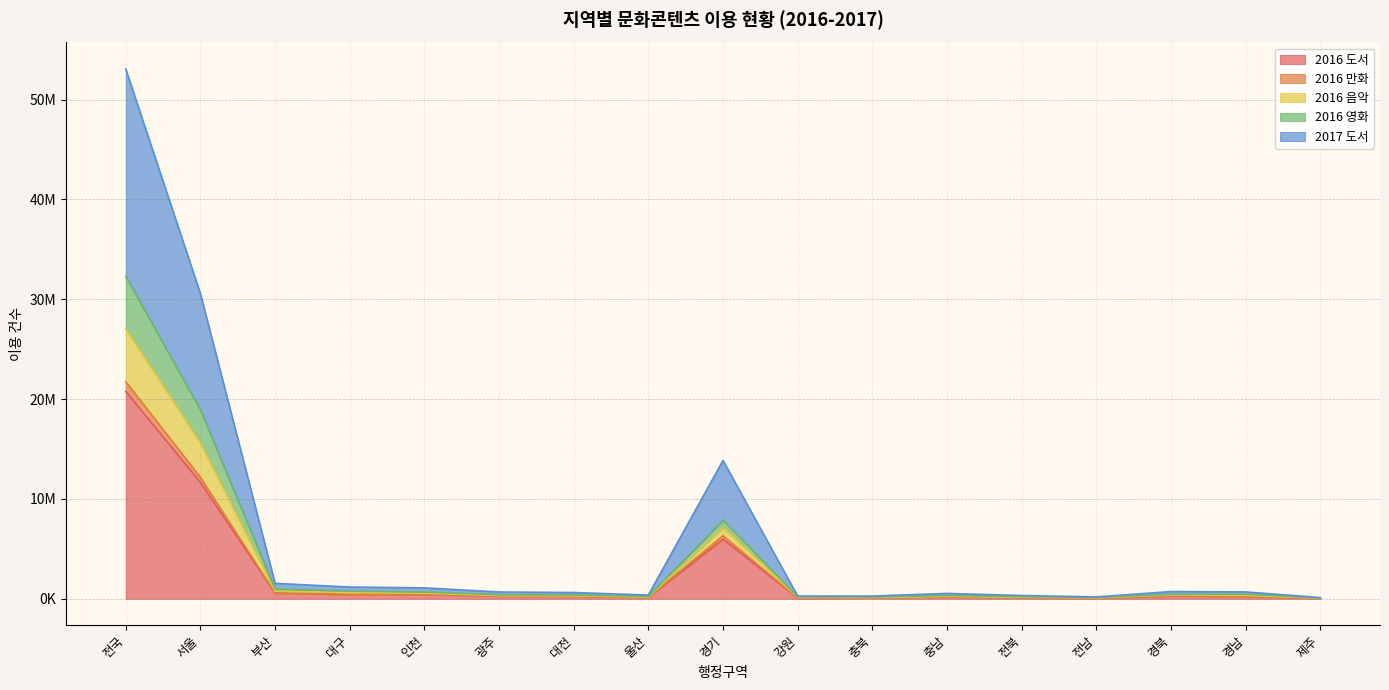

How many distinct data groups are displayed?

5